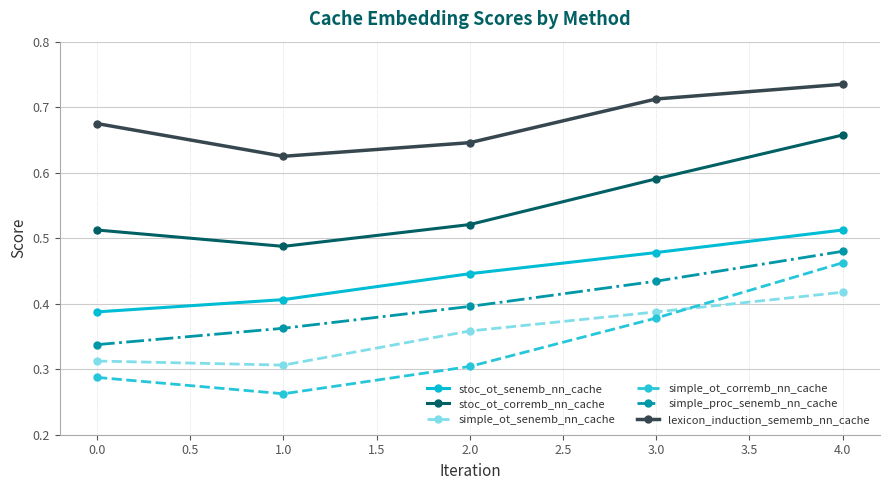

Which series has the widest spread of values?

simple_ot_corremb_nn_cache